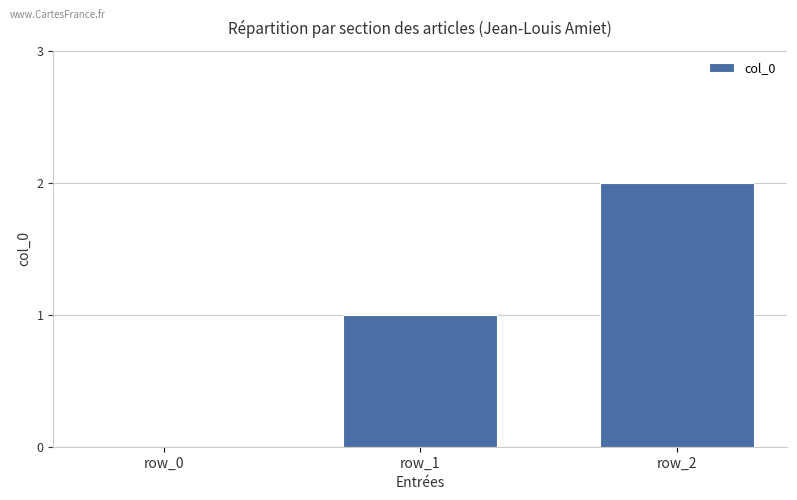

What is the maximum value shown in the chart?

2